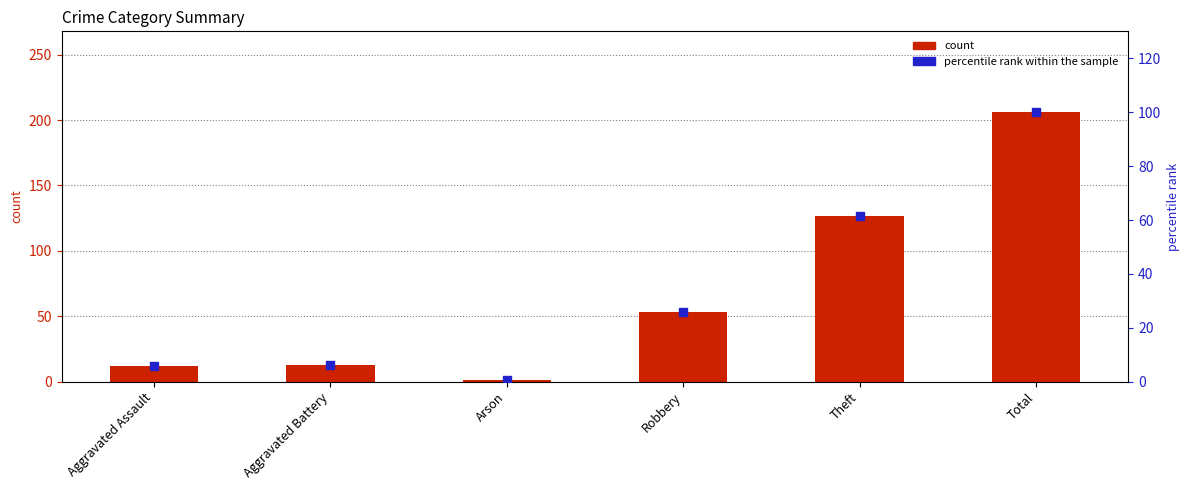

Which has a higher value, Arson or Total?

Total